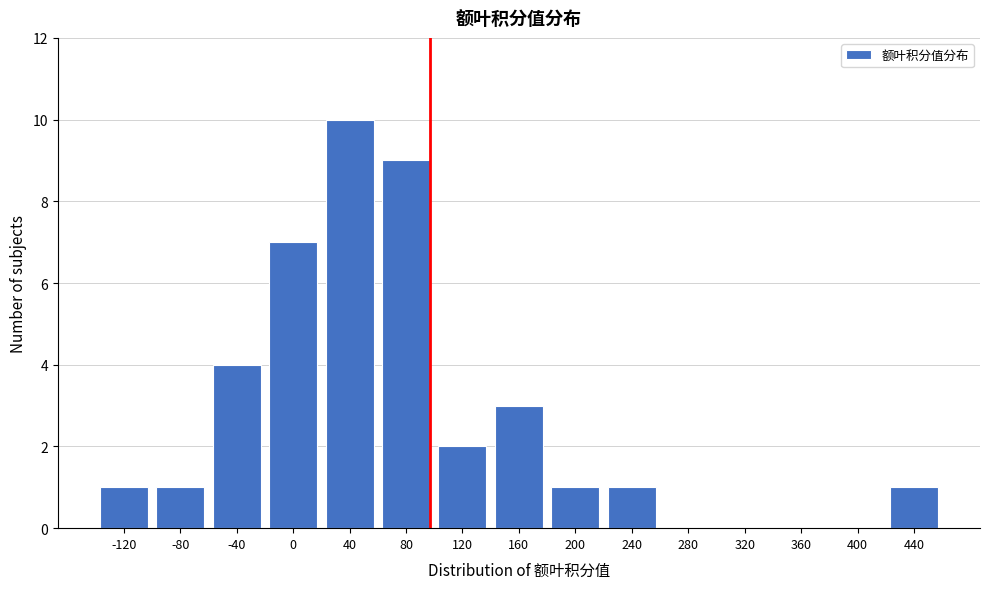

Reading left to right, list all the values displayed in this chart.

-120=1	-80=1	-40=4	0=7	40=10	80=9	120=2	160=3	200=1	240=1	280=0	320=0	360=0	400=0	440=1